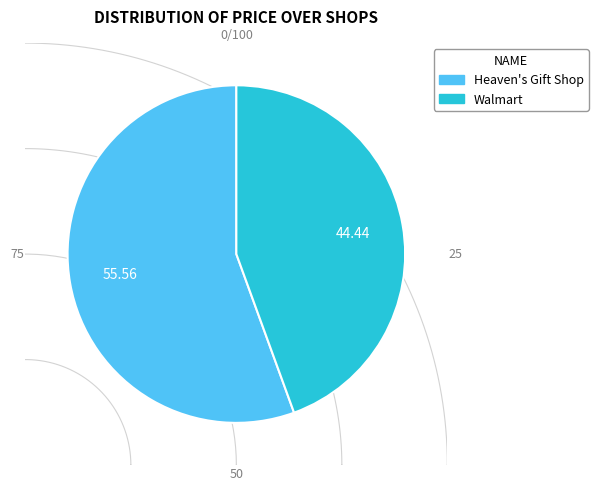

To the nearest percent, what is the average slice percentage?

50%